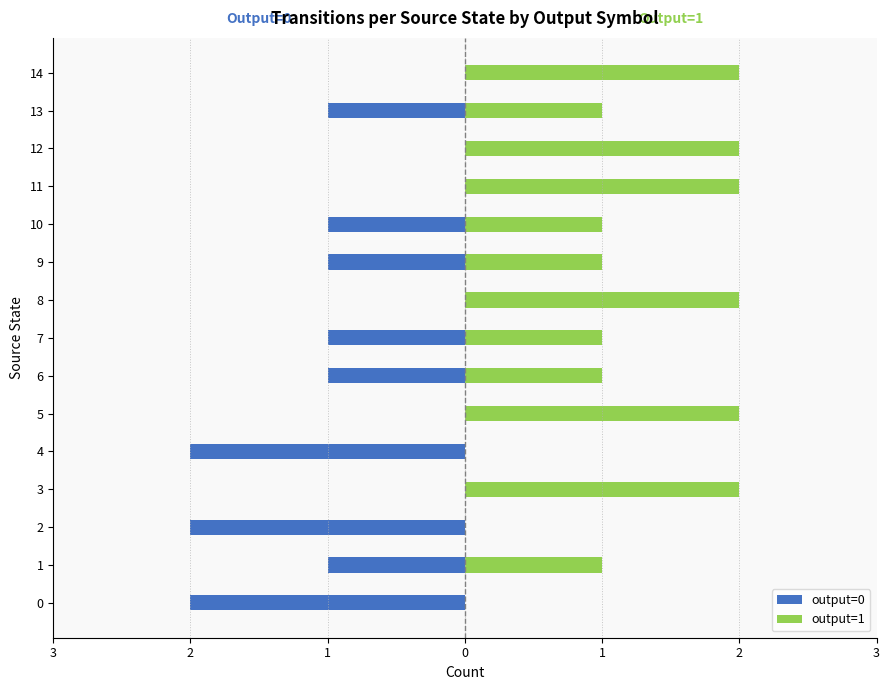

Which has a higher value, 5 or 10?

5